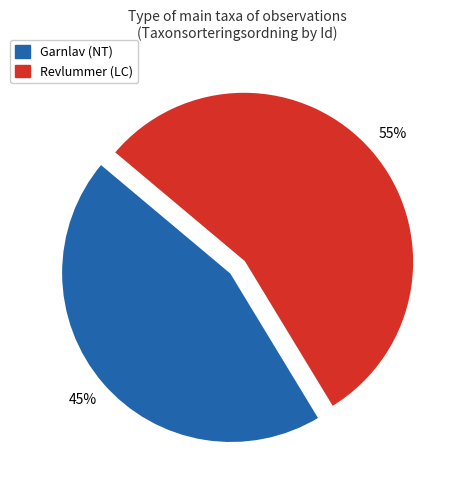

What percentage is the Revlummer (LC) slice, to the nearest percent?

55%